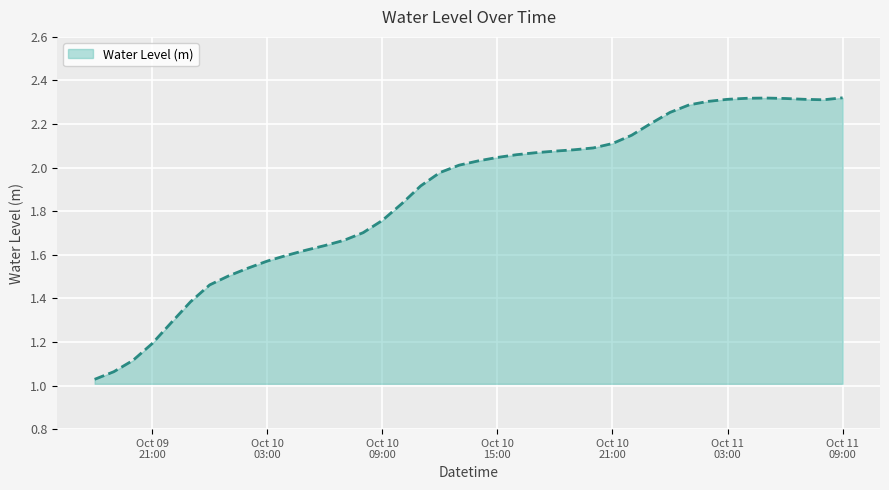

Is this an area chart (filled region under the line)?

Yes